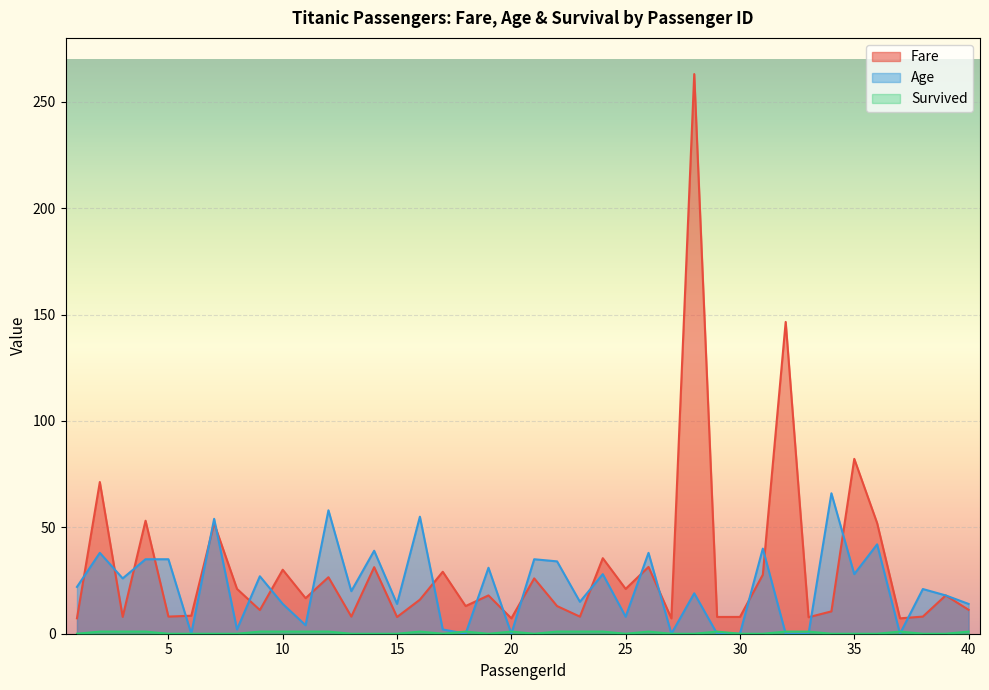

Read the Survived value at 32.

1.0